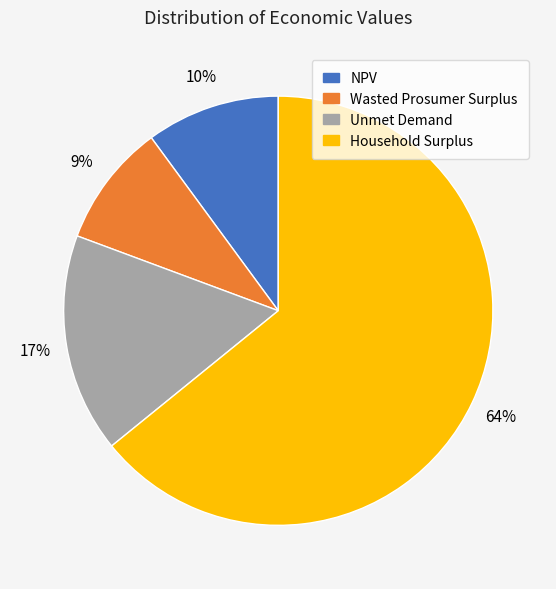

Is there any slice that represents more than half of the pie?

Yes